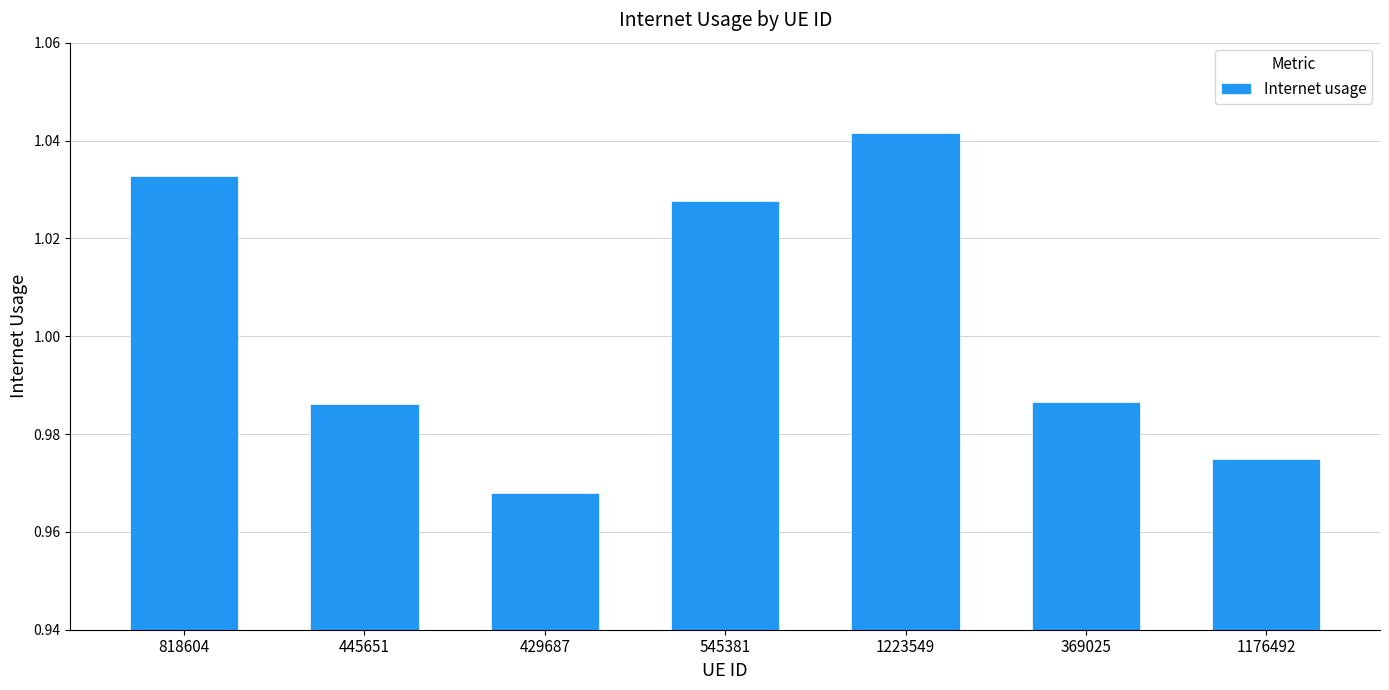

Count the values in the range 0 to 1.

4